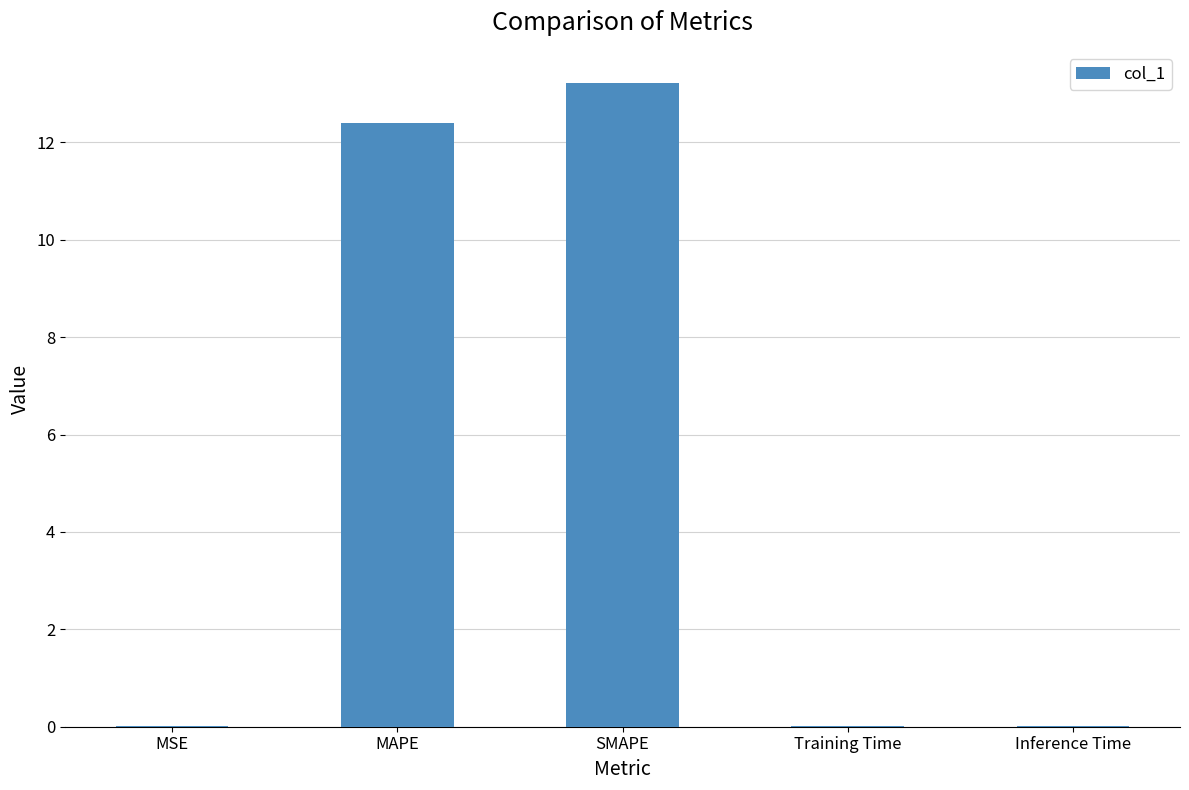

The value at Training Time is 0.0. True or false?

True